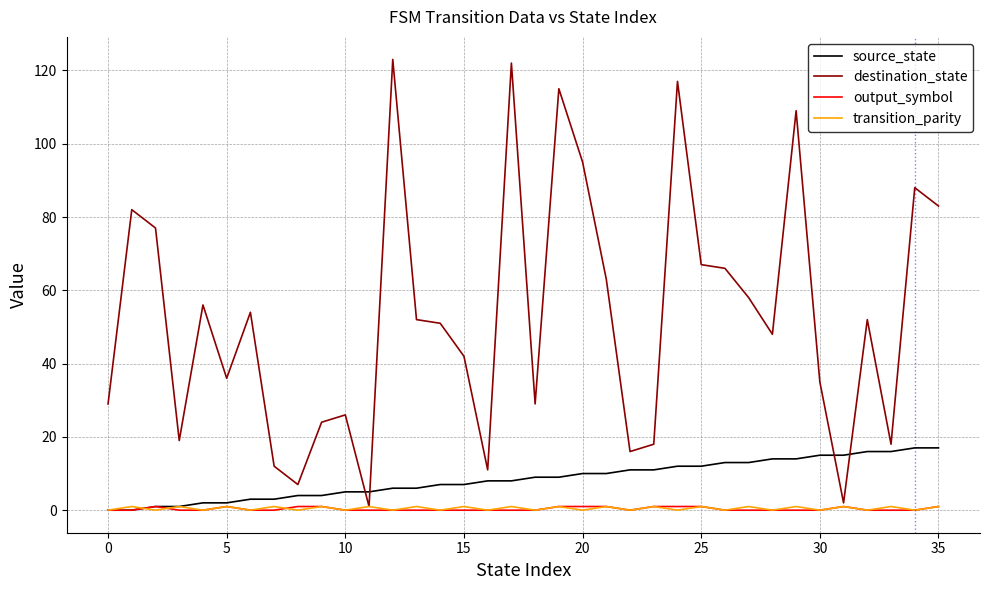

Which series has the largest range (max minus min)?

destination_state